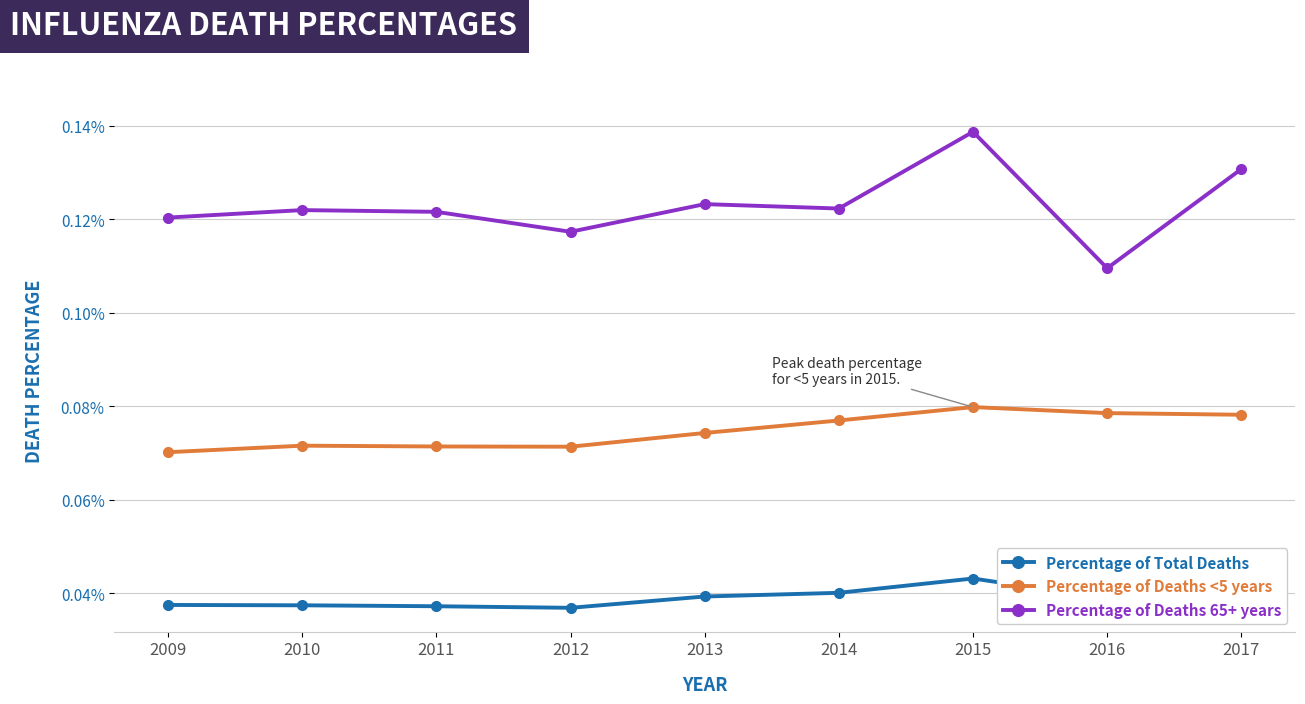

True or false: Percentage of Total Deaths and Percentage of Deaths <5 years cross at least once.

False